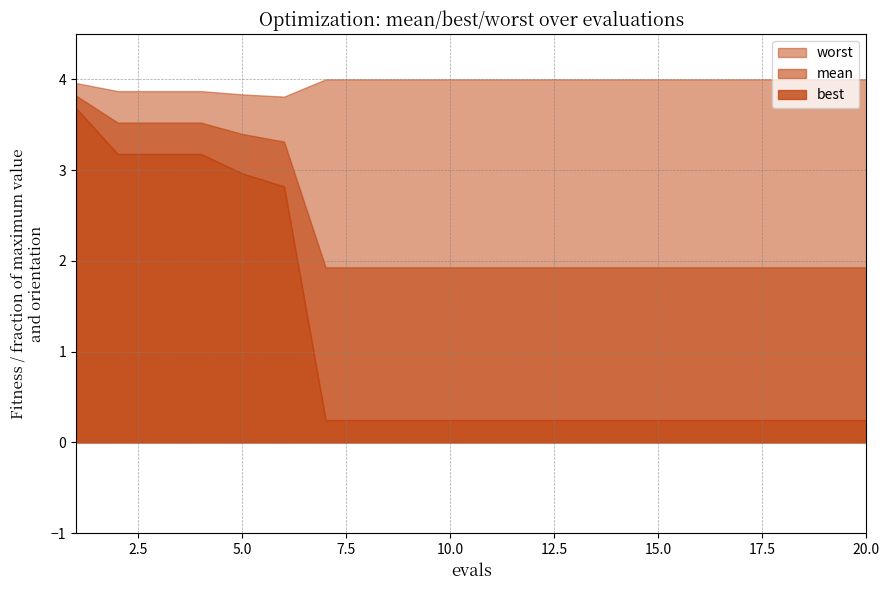

What is the value of the mean point at the 11th from the left?

1.9